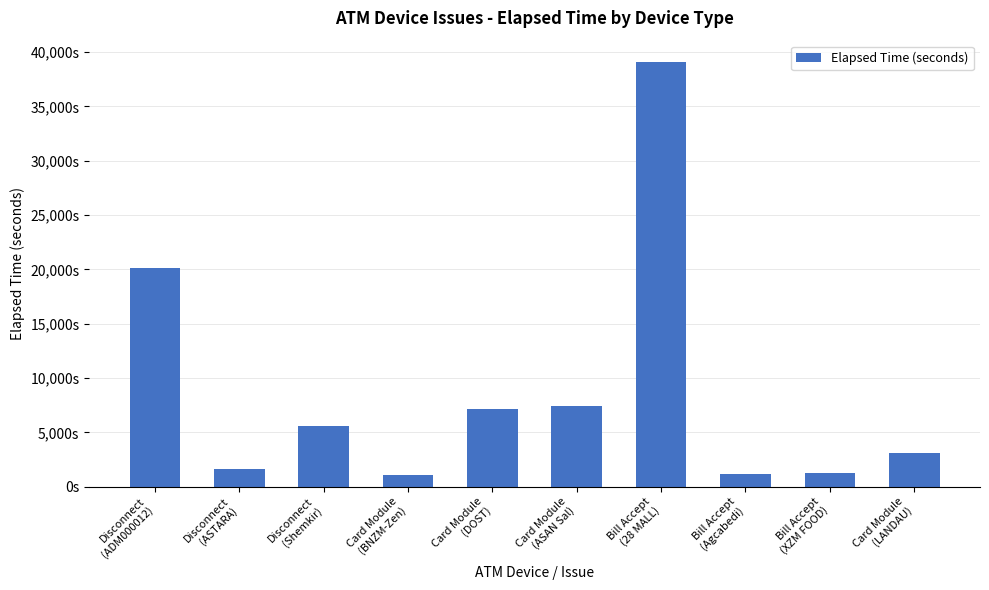

What is the sum of all values?

87756